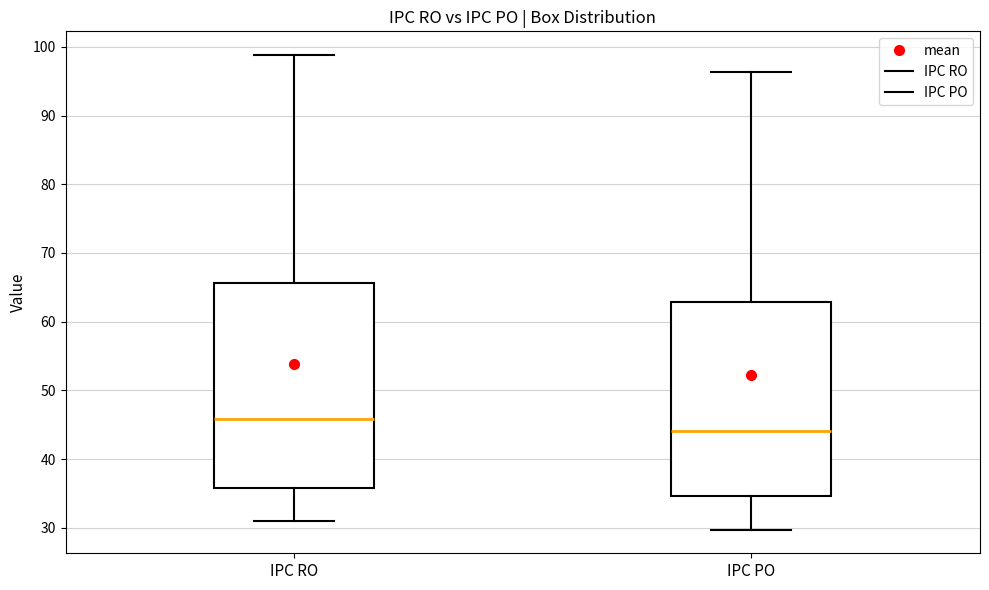

Which box is the tallest, from its lower edge to its upper edge?

IPC RO